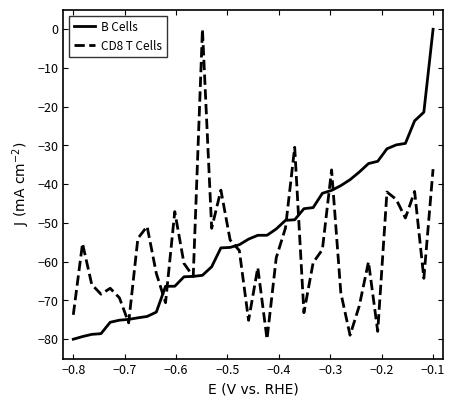

List the series in order of their overall mean, highest first.

B Cells, CD8 T Cells